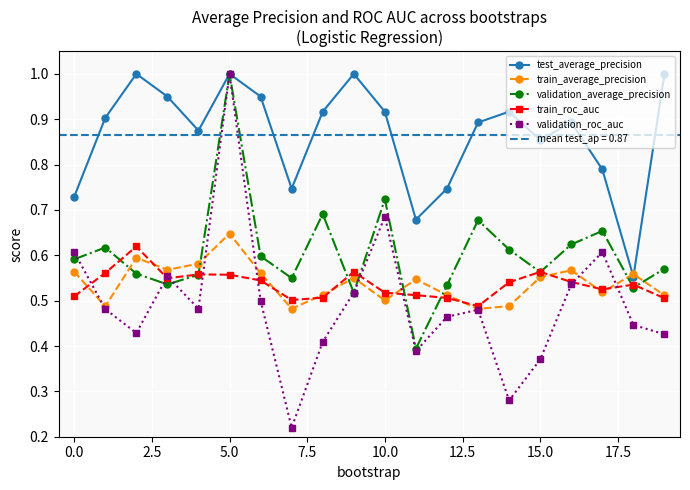

Which category has the highest value in the validation_roc_auc series?

5.0